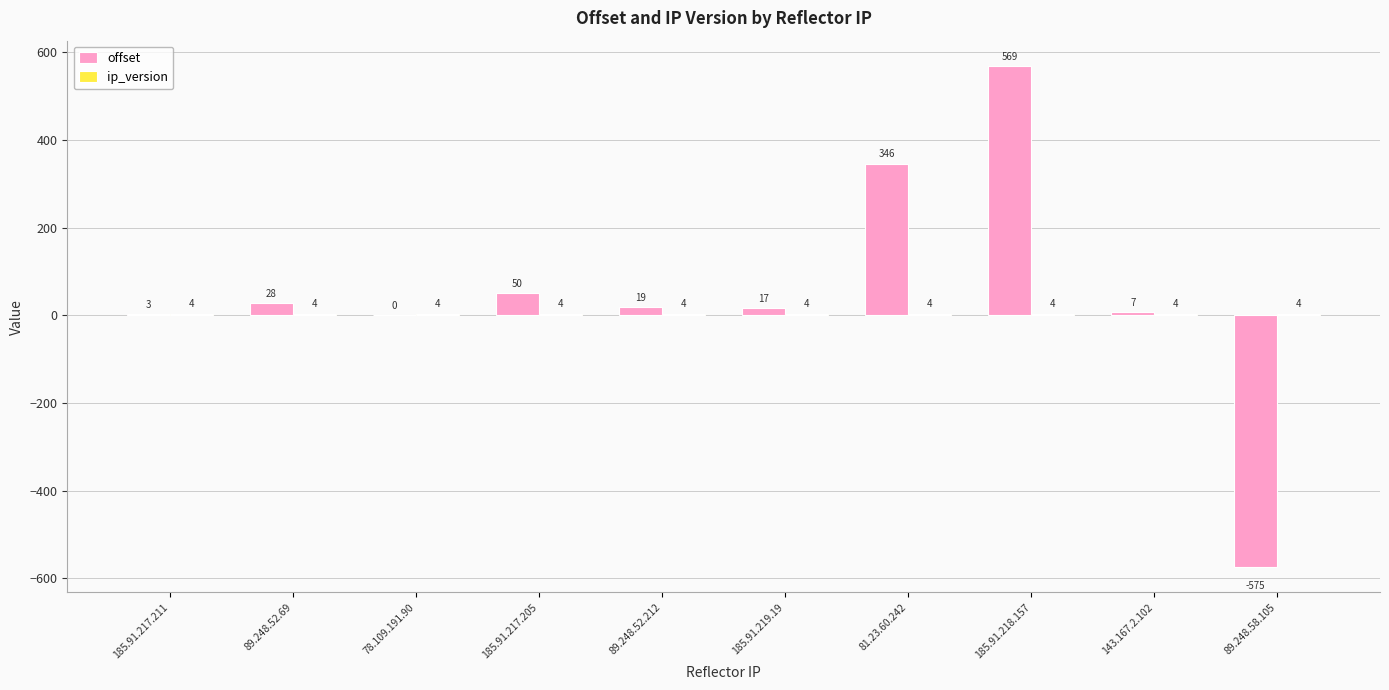

What is the sum of all offset values?

464